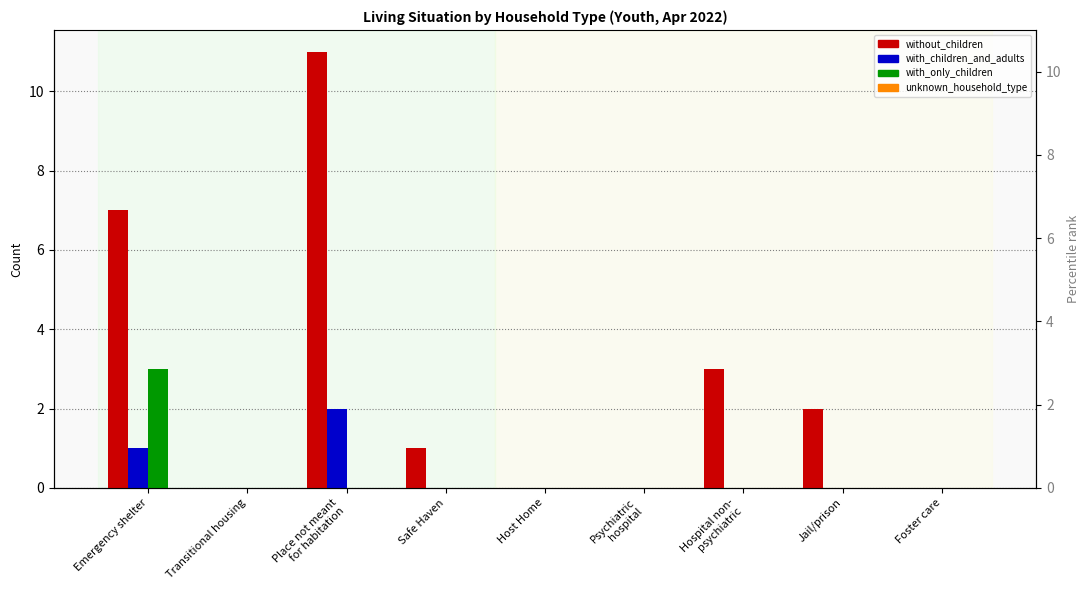

Which series has the largest total across all categories?

without_children